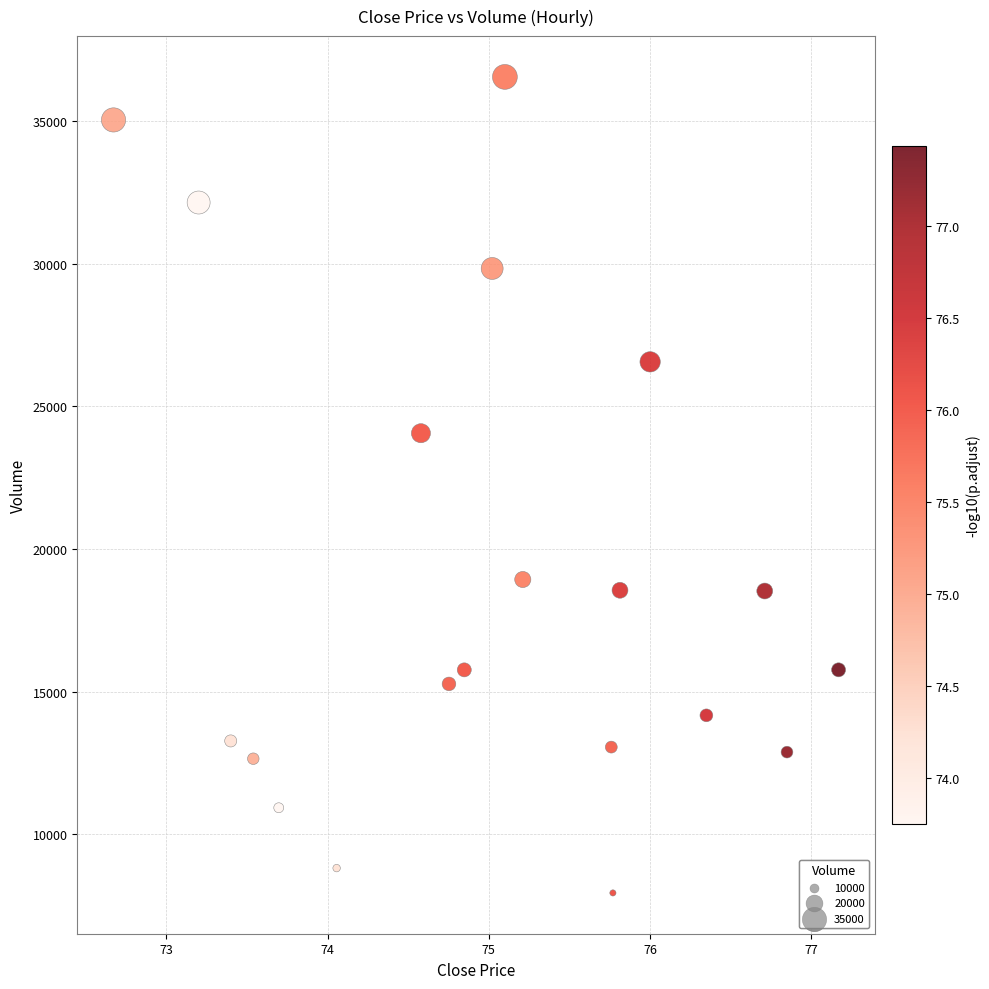

What is the range of Y values (max minus min)?

28588.3